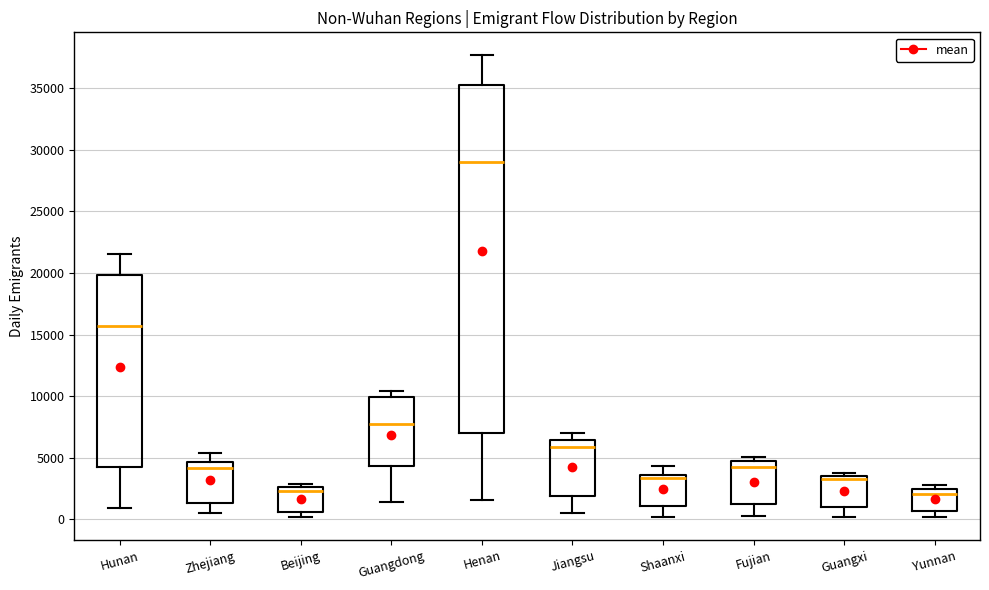

Where does the upper whisker of the box for Jiangsu end on the y-axis? The values are not printed on the chart, so give them approximately, as read against the axis.

7000